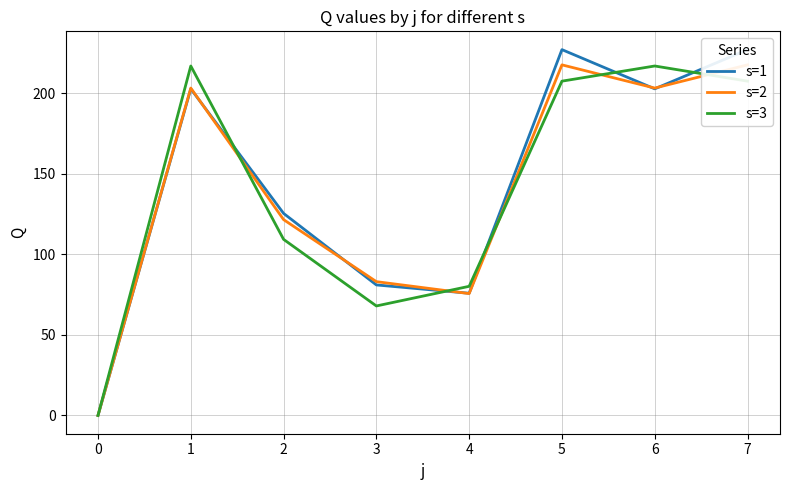

True or false: s=3 has a value of 207.6 at 7.

True